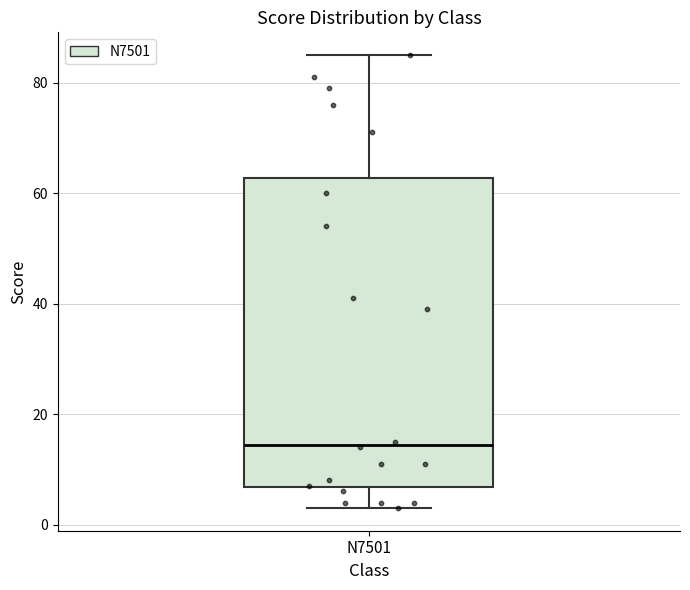

Where is the upper edge of the box for N7501 on the y-axis? The values are not printed on the chart, so give them approximately, as read against the axis.

62